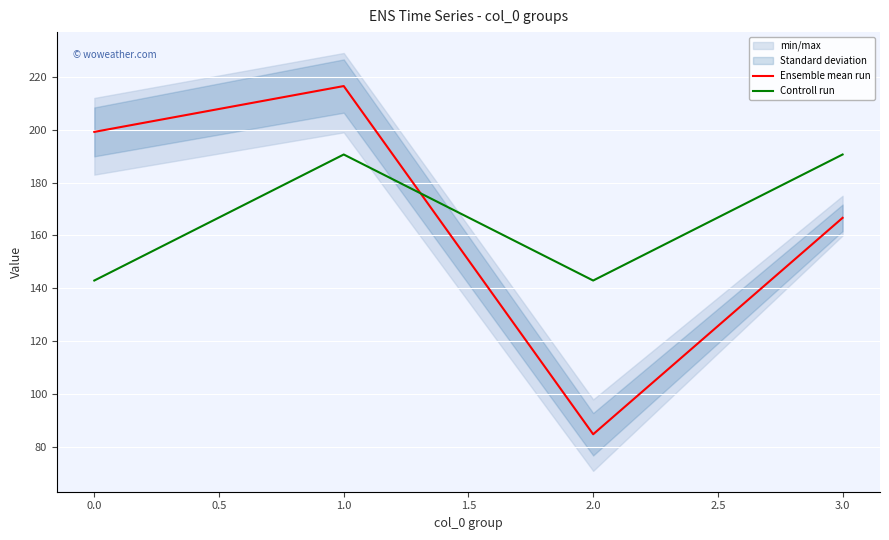

The value of Controll run at 1.0 is 190.6. True or false?

True